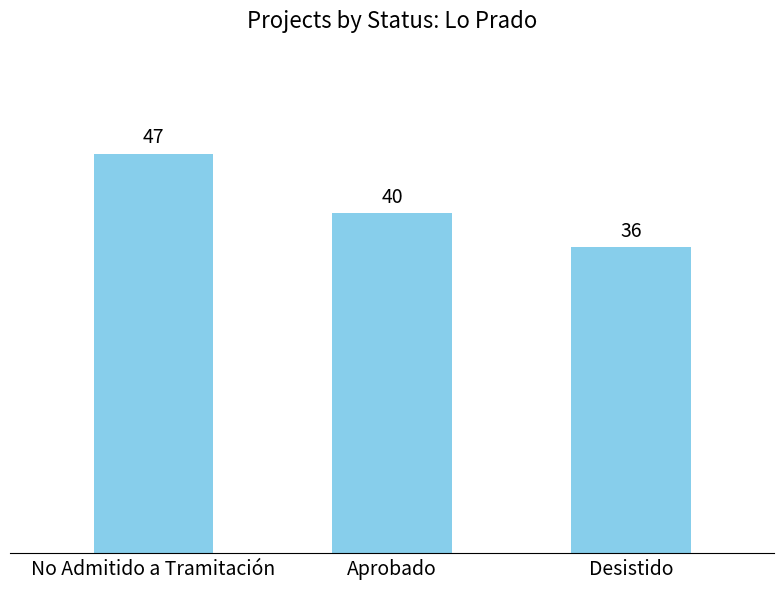

Reading right to left, list all the values displayed in this chart.

36	40	47